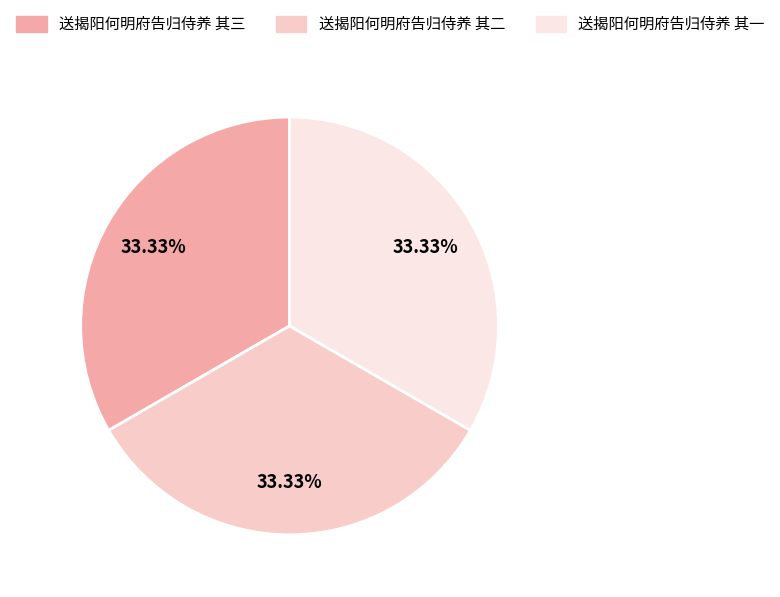

Approximately how many times larger is the value at 送揭阳何明府告归侍养 其二 compared to 送揭阳何明府告归侍养 其一?

1.0